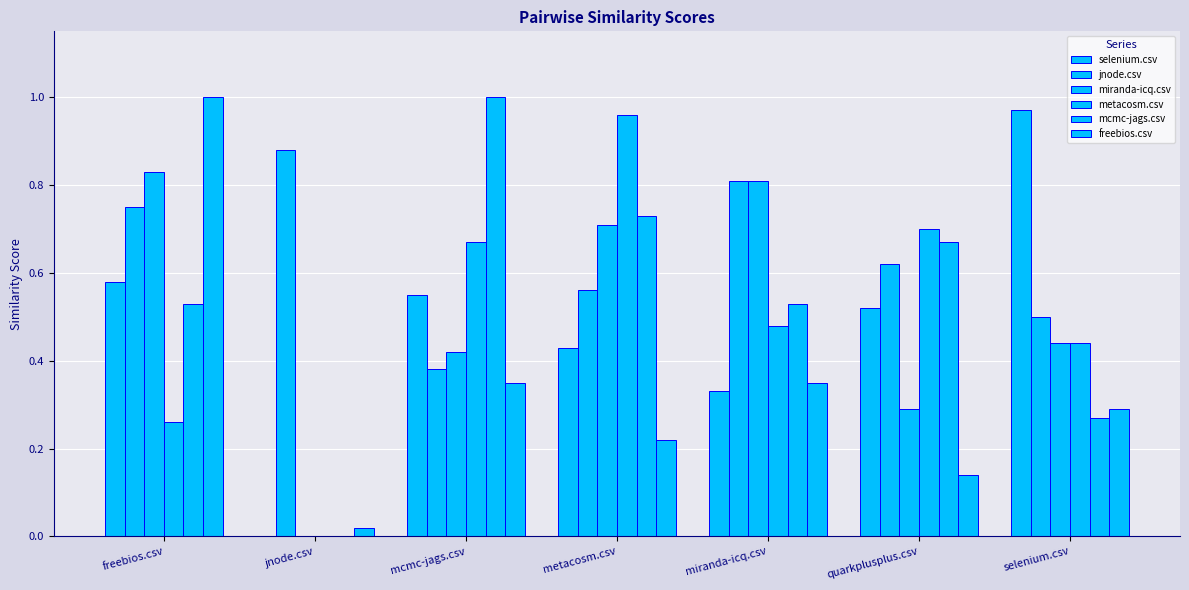

How many groups of bars are there?

7